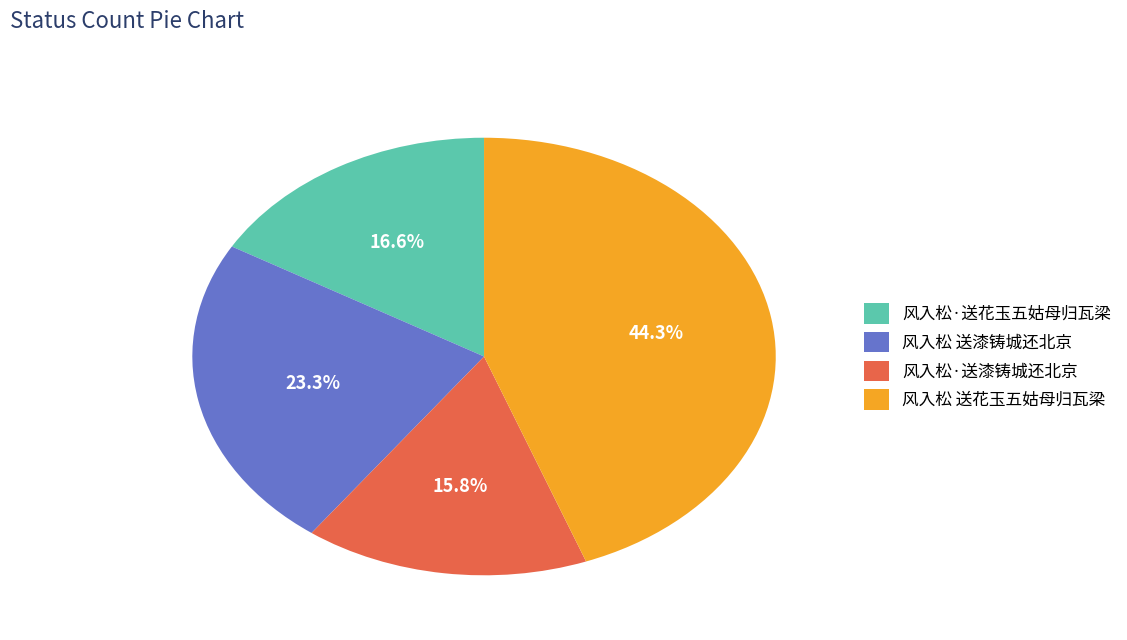

How many slices are in this pie chart?

4